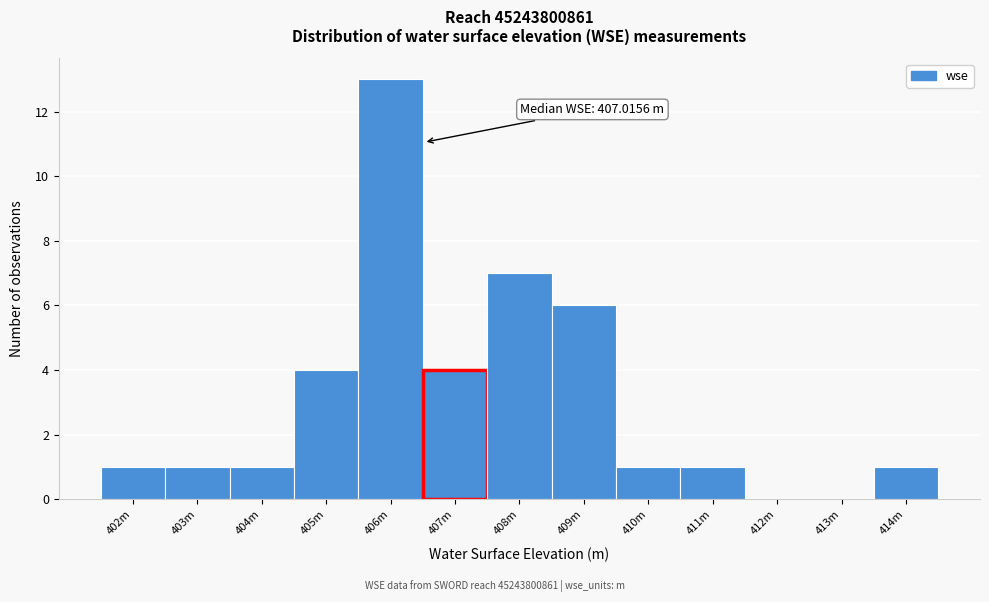

Reading left to right, transcribe all the data shown in this chart.

402m=1	403m=1	404m=1	405m=4	406m=13	407m=4	408m=7	409m=6	410m=1	411m=1	412m=0	413m=0	414m=1